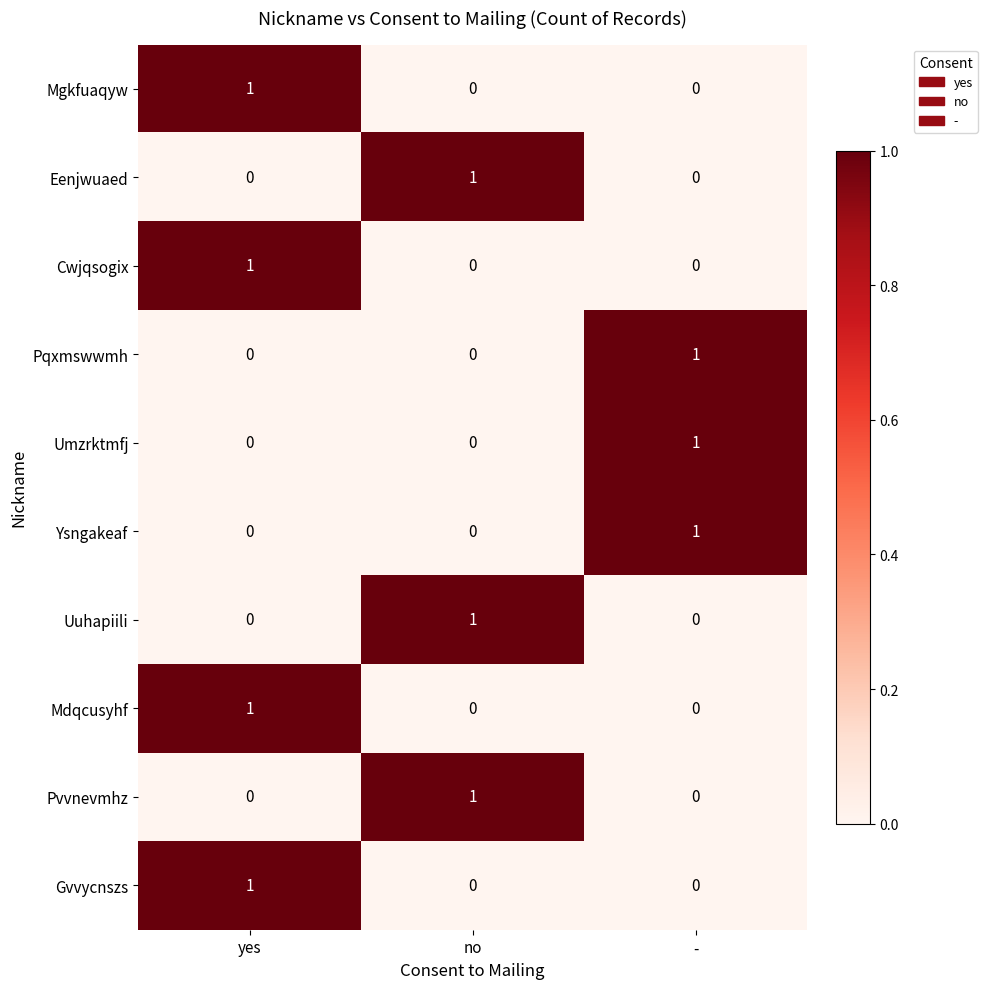

At which category is the sum across all series the highest?

yes